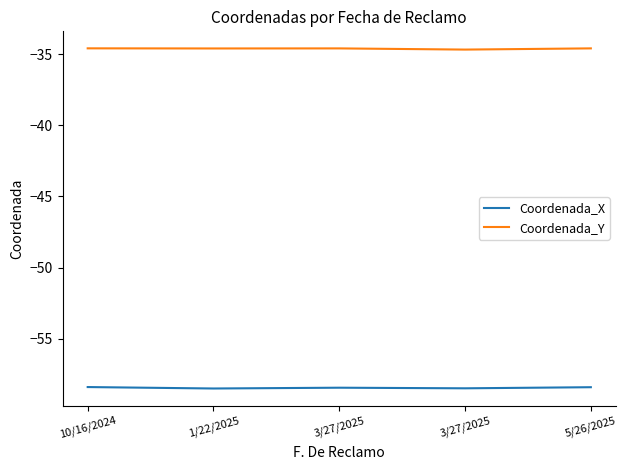

What is the maximum value for Coordenada_Y?

-34.6